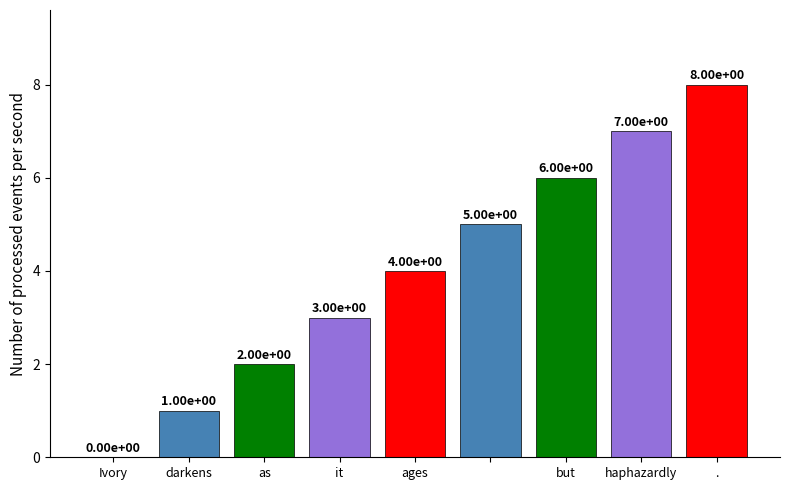

What is the sum of all values?

36